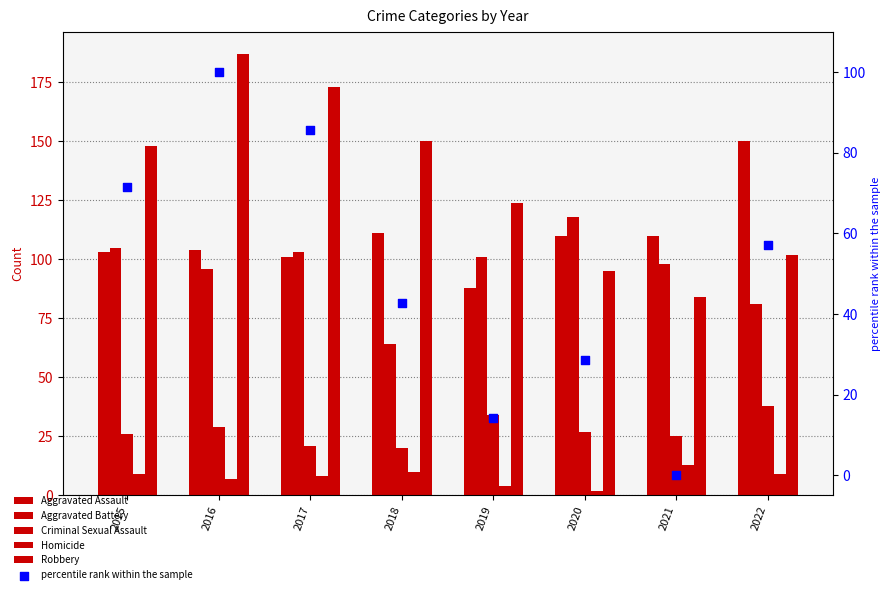

What are all the series names shown in the legend?

Aggravated Assault, Aggravated Battery, Criminal Sexual Assault, Homicide, Robbery, percentile rank within the sample